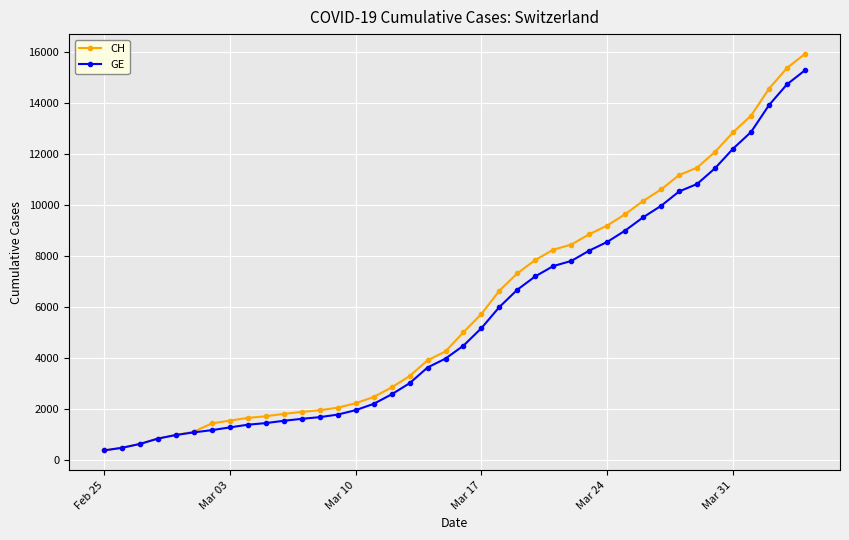

What is the maximum value for GE?

15284